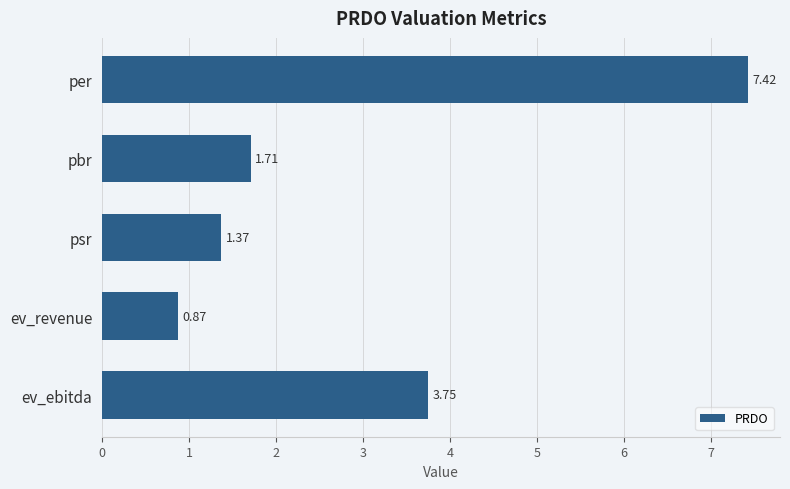

Where is the data nearest to the value 4?

ev_ebitda